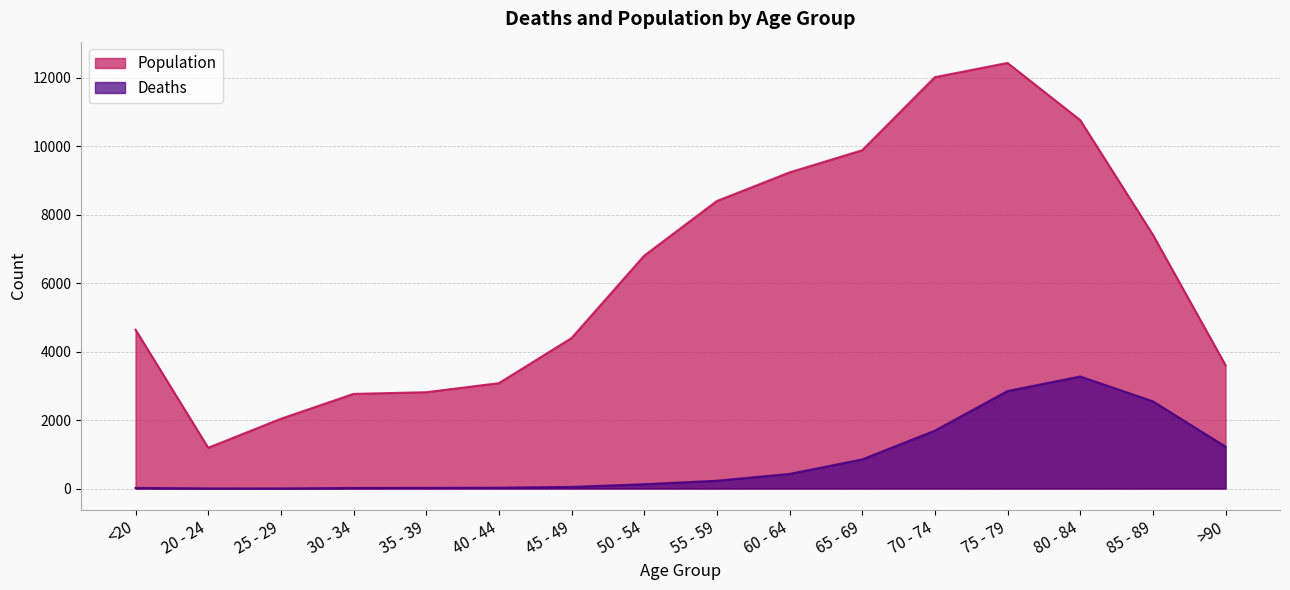

Which label corresponds to the smallest value in the chart?

25 - 29